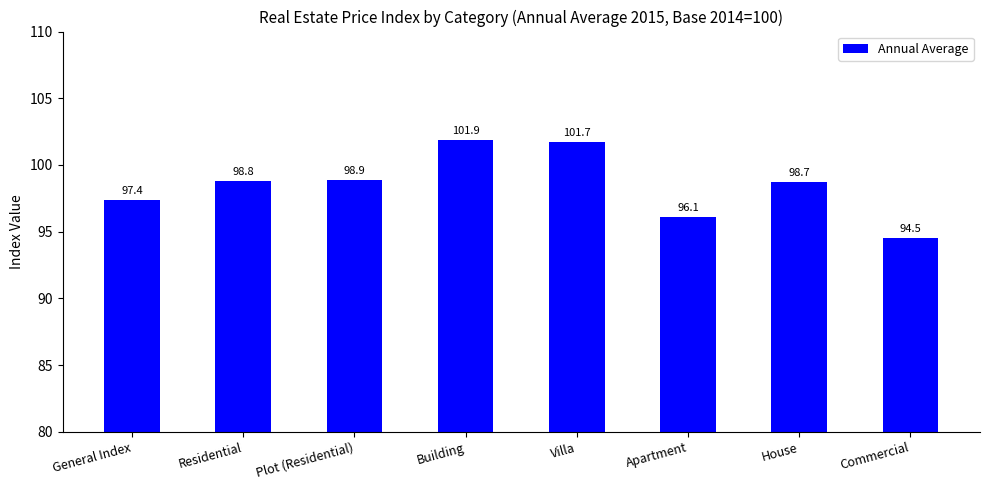

Rank the categories by value from lowest to highest.

Commercial, Apartment, General Index, House, Residential, Plot (Residential), Villa, Building